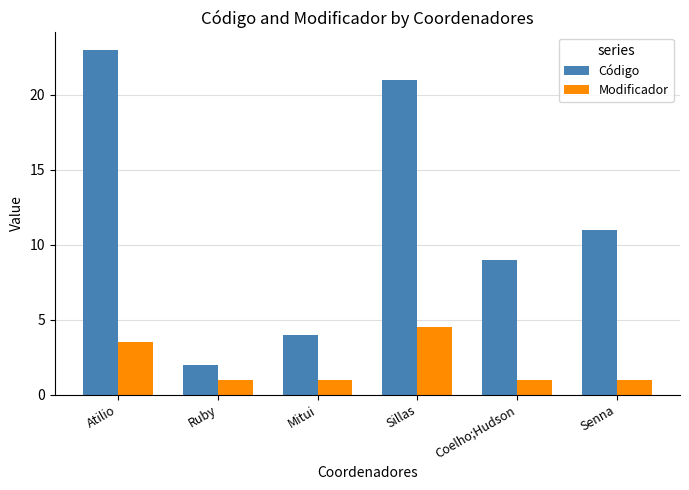

List the labels in order of Código value, smallest first.

Ruby, Mitui, Coelho;Hudson, Senna, Sillas, Atilio